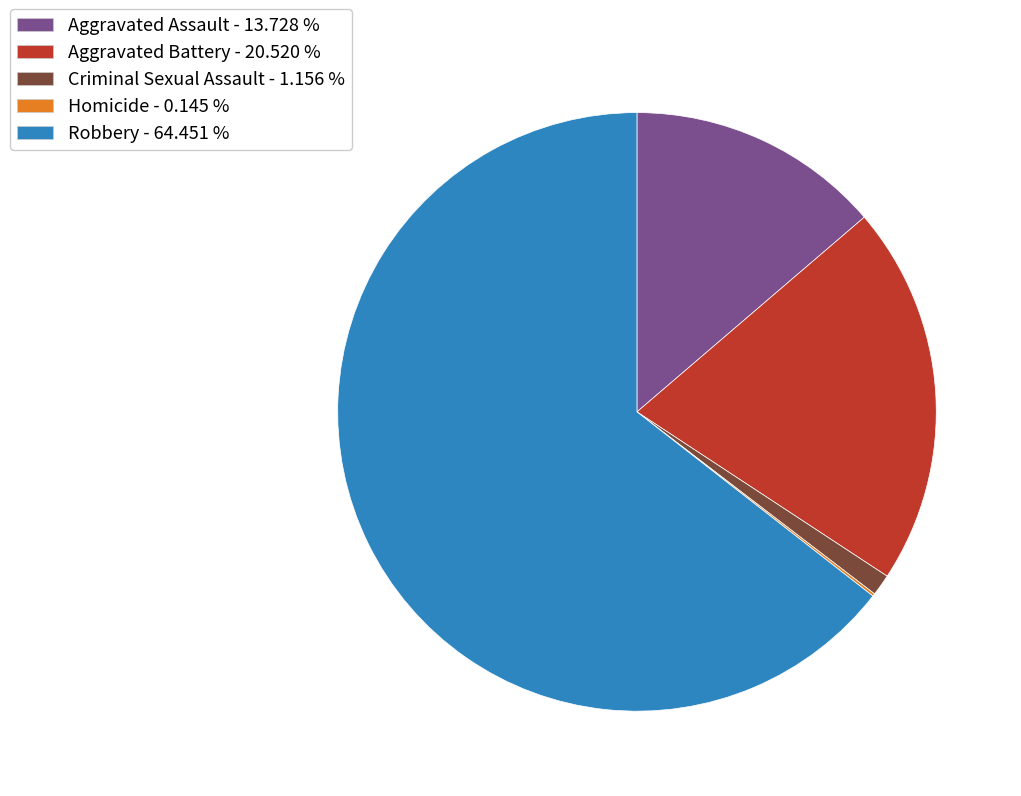

Which slice represents more than half of the pie?

Robbery